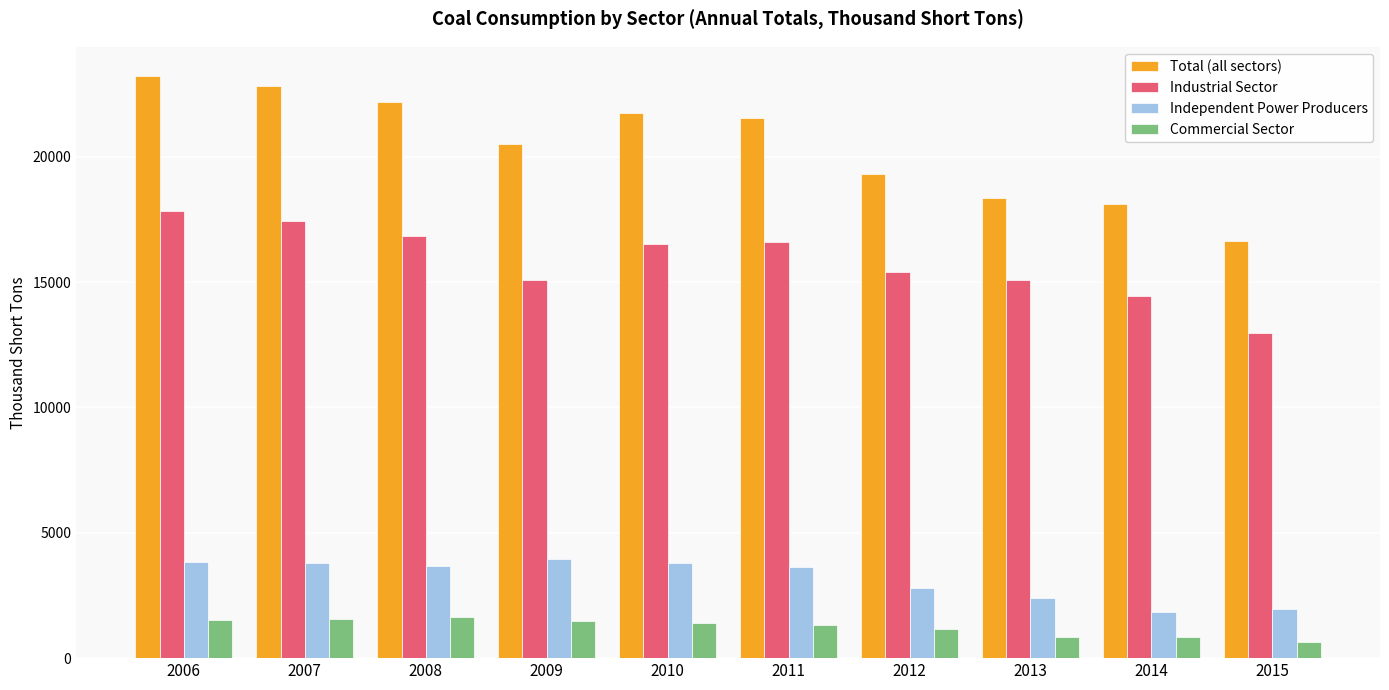

What is the value of the Industrial Sector bar at the 9th from the left?

14448